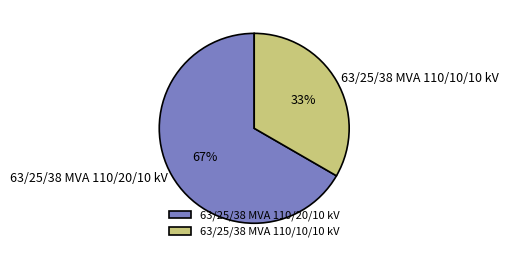

True or false: 63/25/38 MVA 110/20/10 kV accounts for 67% of the total.

True